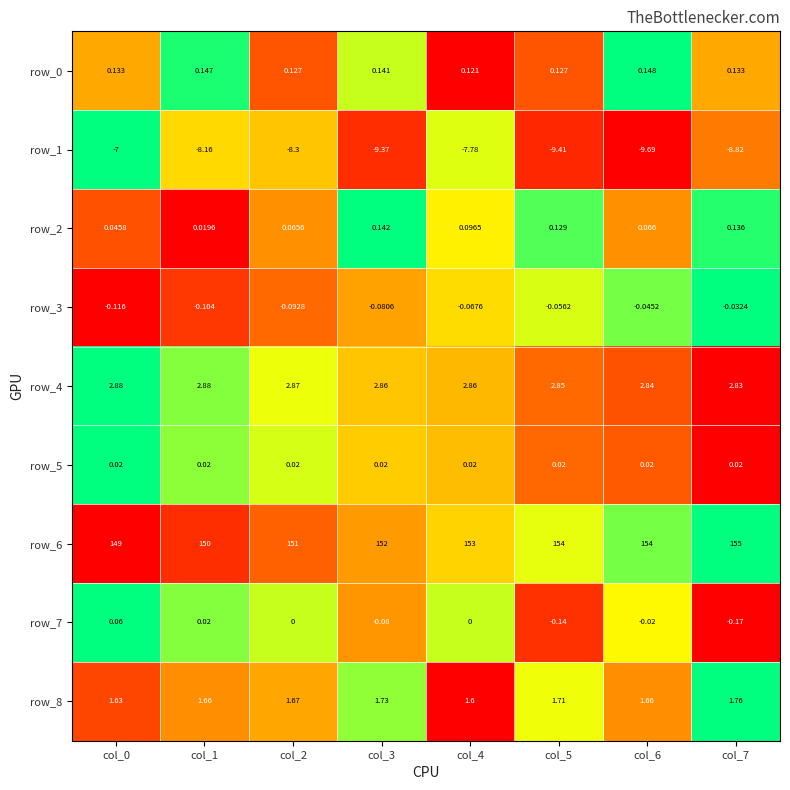

Is the value of row_1 at col_1 greater than the value of row_3 at col_2?

No